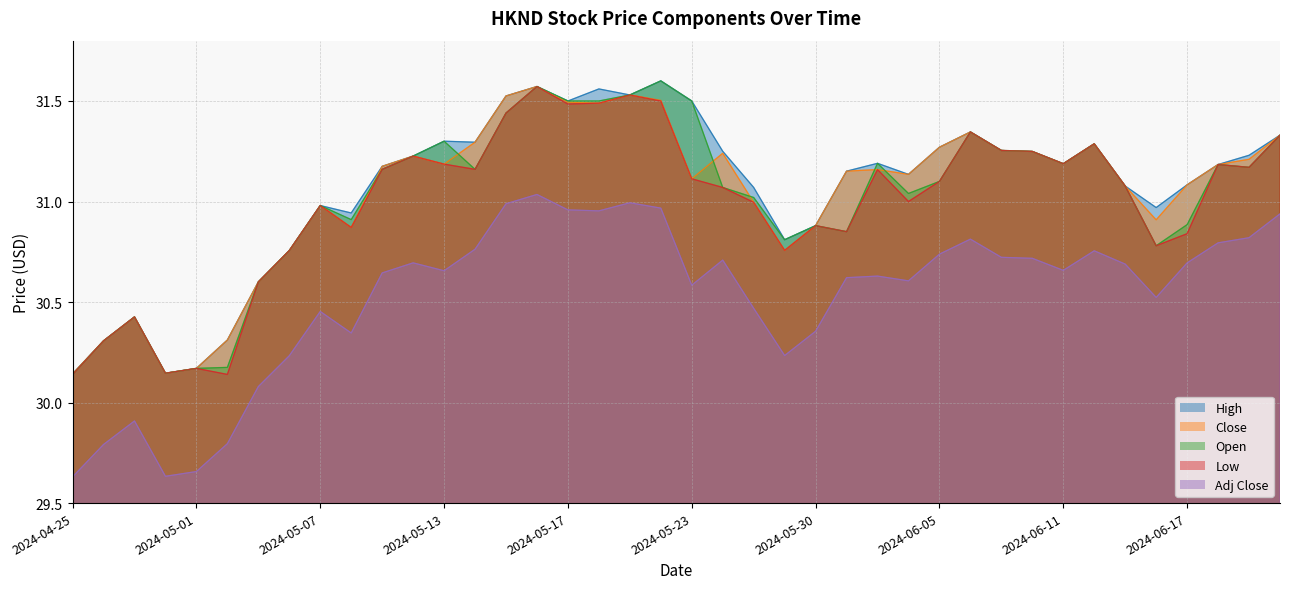

What position from the left is 2024-05-16?

16